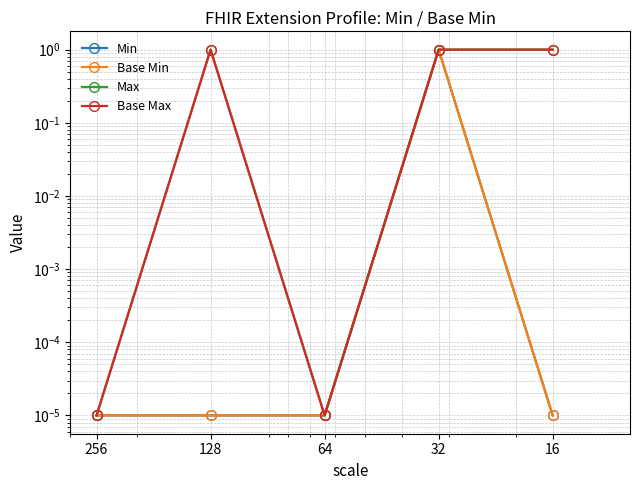

Which series has the largest total across all categories?

Max